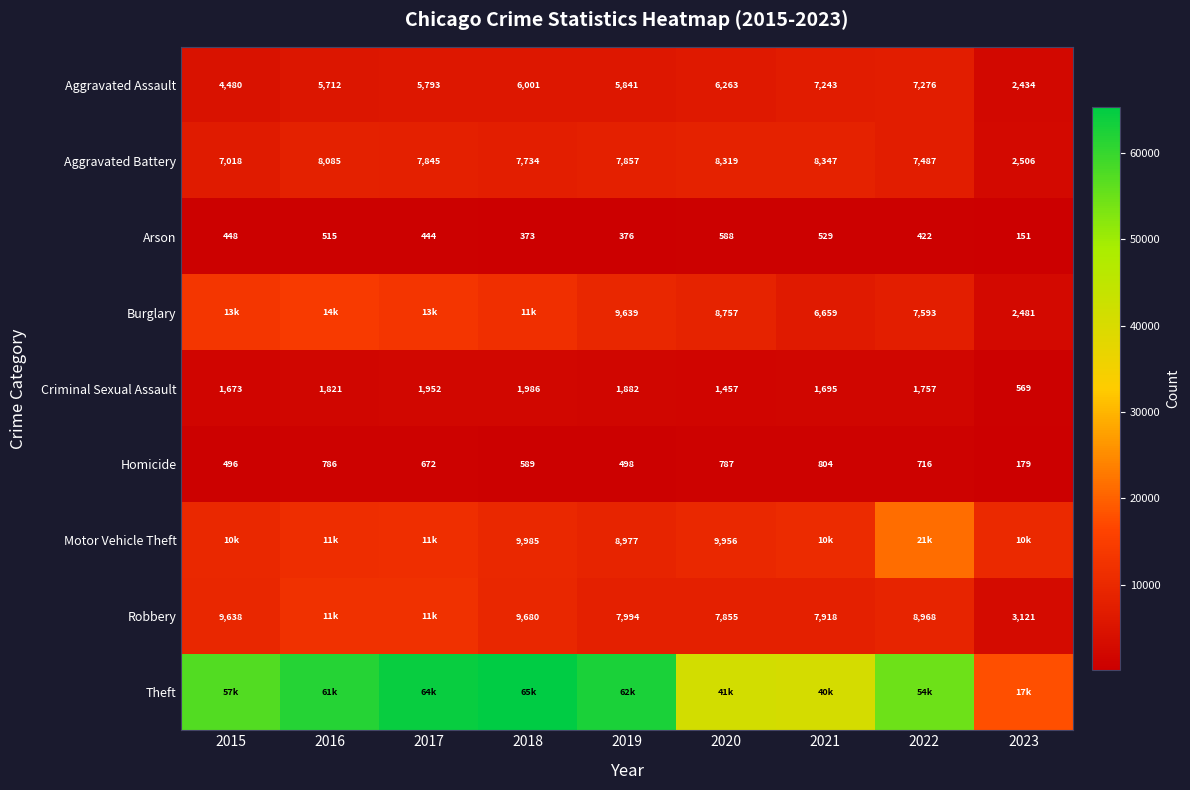

Which category has the highest value across all series?

2018